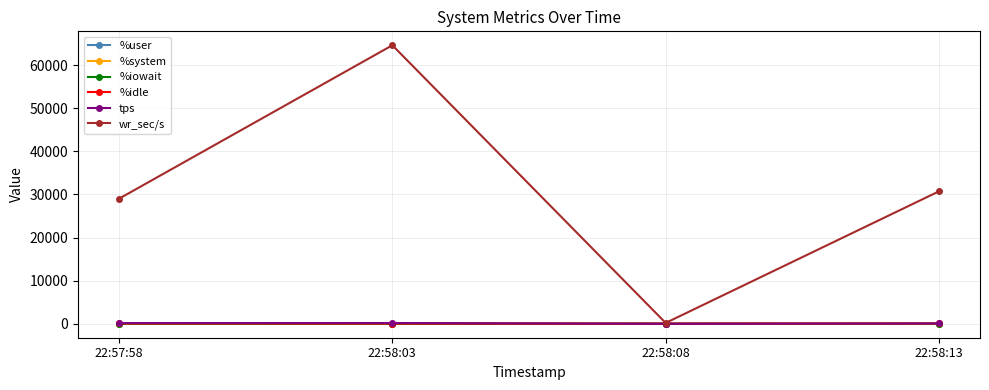

Does the chart have visible grid lines?

Yes